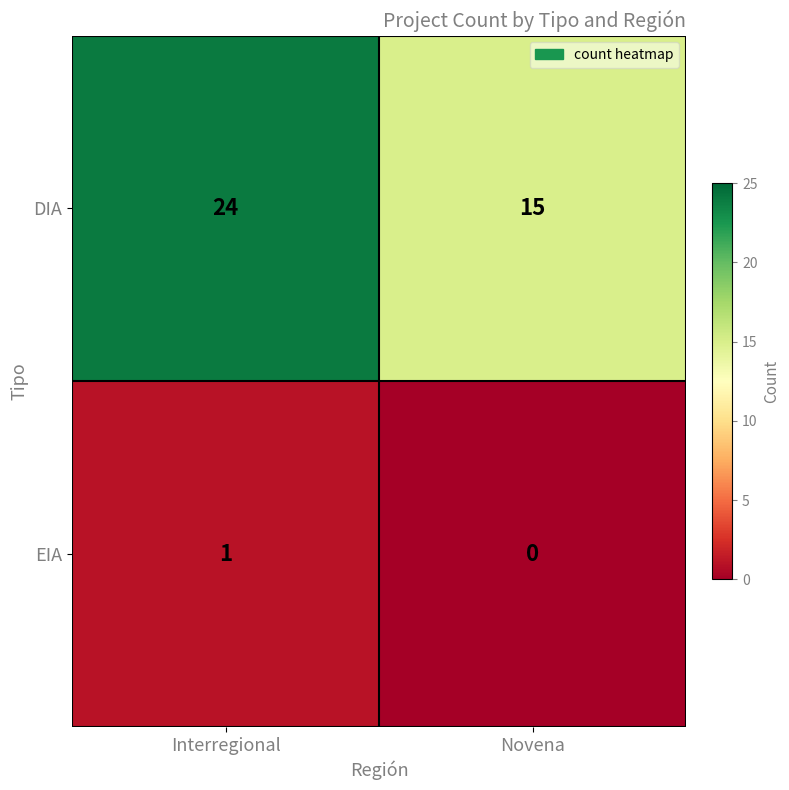

Between Interregional and Novena, which series saw the biggest shift?

DIA